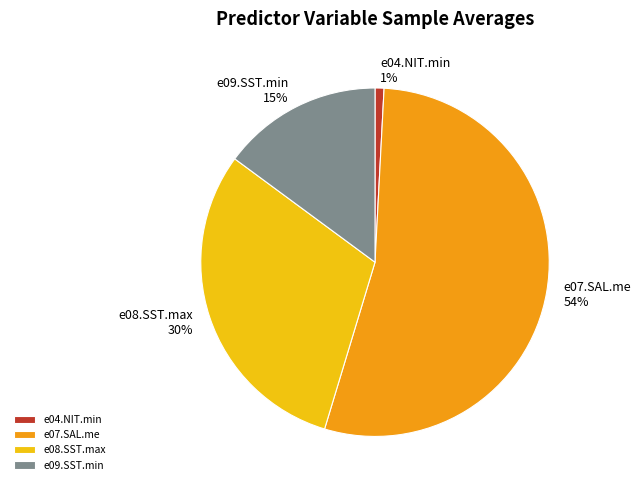

Count the number of slices in the pie.

4